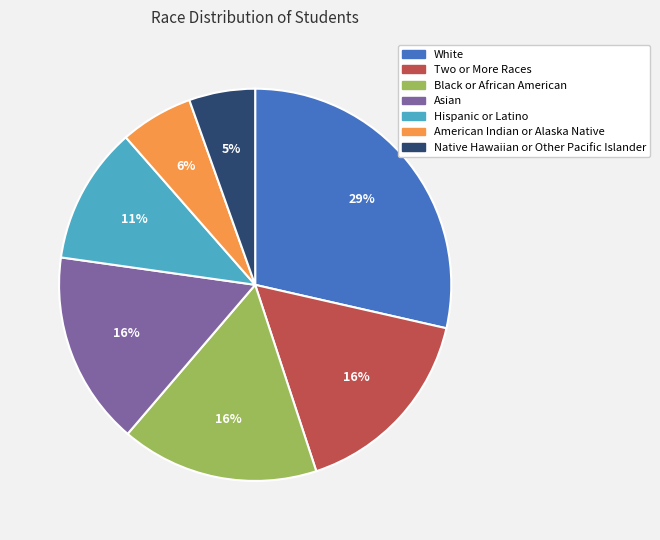

To the nearest percent, what is the combined percentage of American Indian or Alaska Native and Native Hawaiian or Other Pacific Islander?

11%